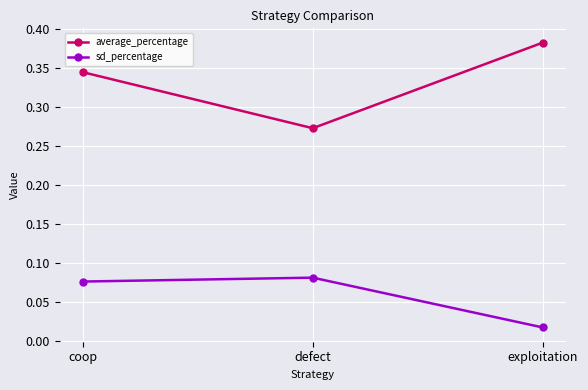

Count the number of categories in the chart.

3